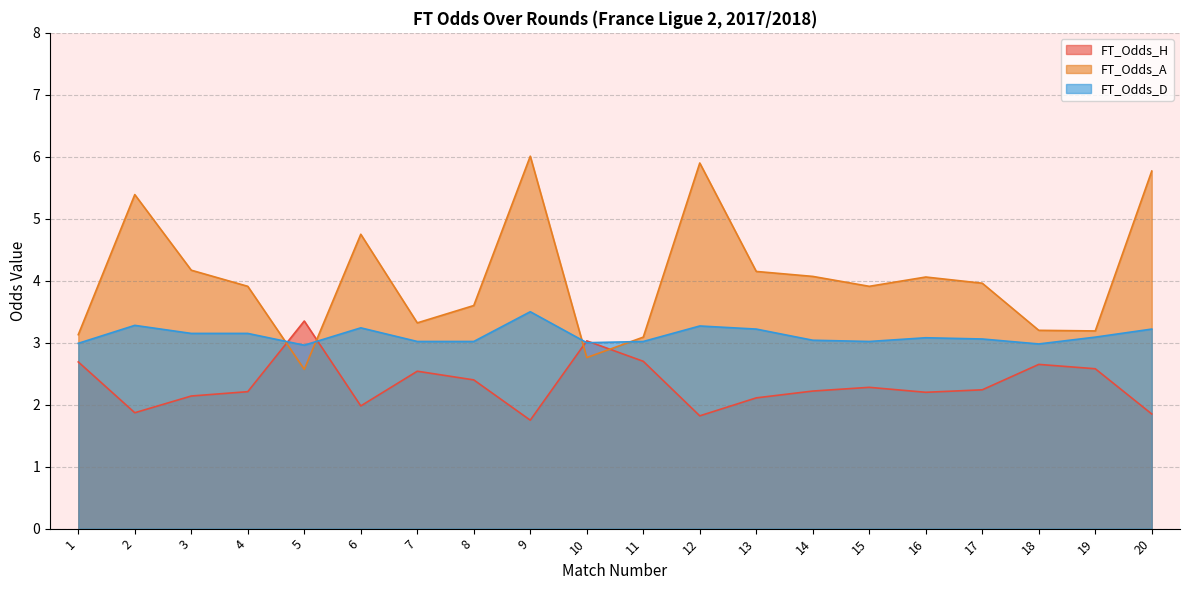

Where is FT_Odds_A nearest to the value 4?

17